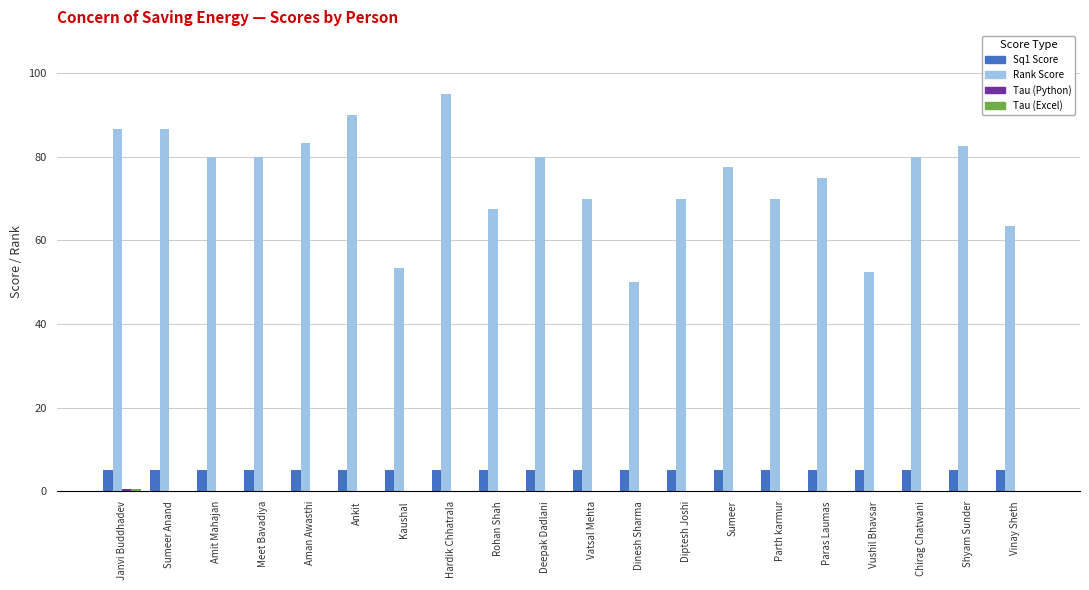

Which series changed the most between Sumeer Anand and Aman Awasthi?

Rank Score